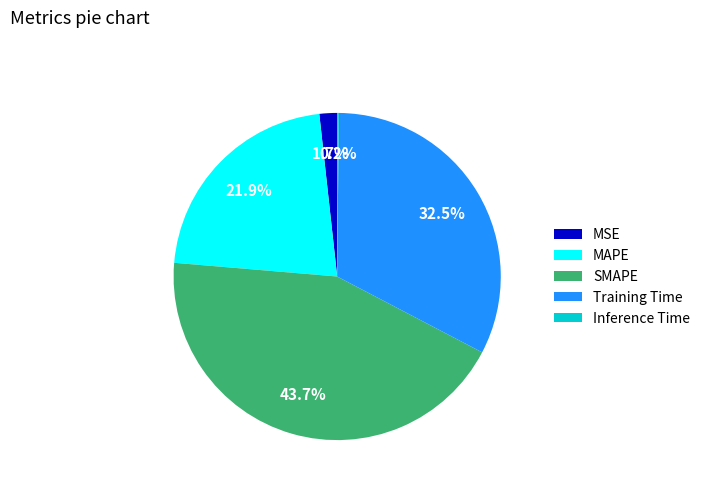

To the nearest percent, what portion does MSE represent?

2%